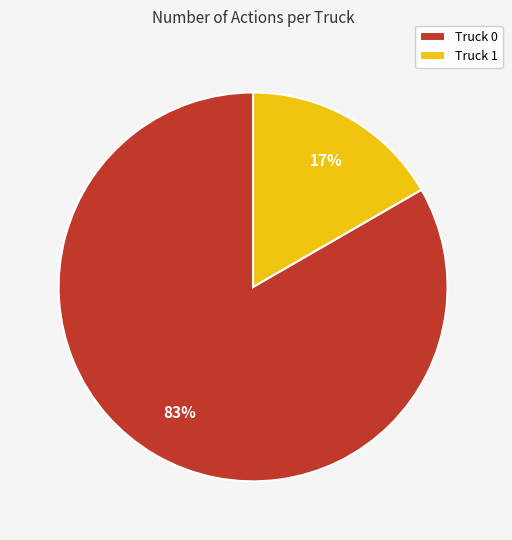

What is the majority slice?

Truck 0